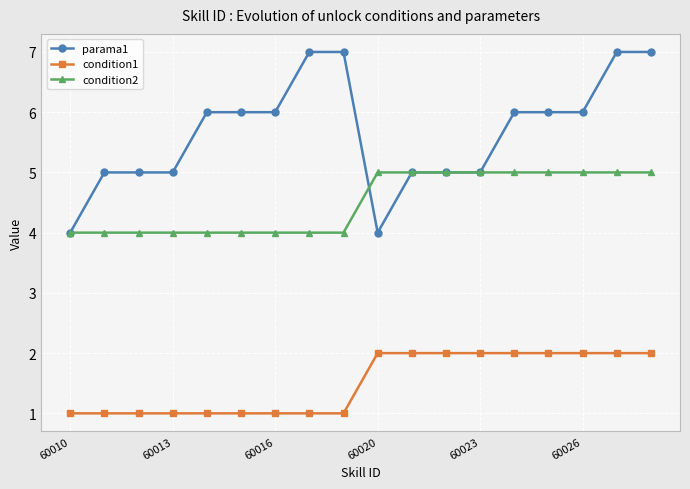

True or false: condition1 and parama1 cross at least once.

False